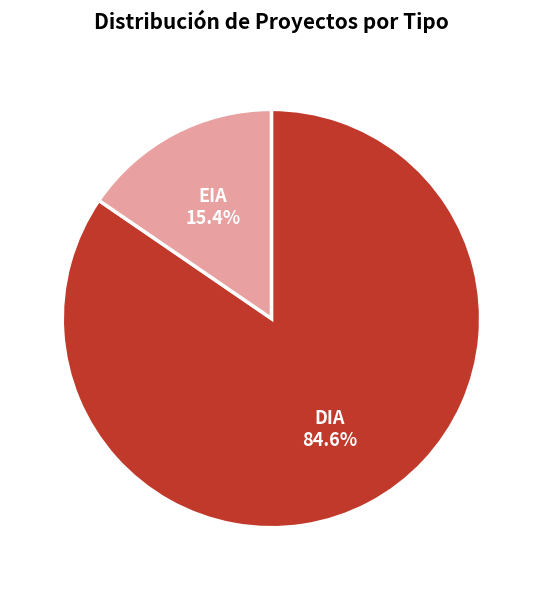

Is there any slice that represents more than half of the pie?

Yes